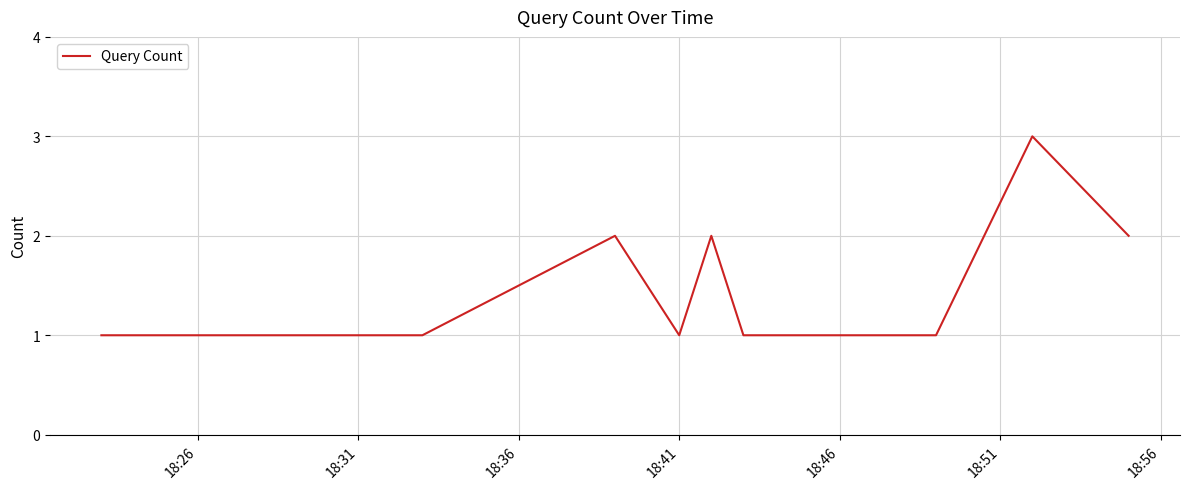

What is the maximum value shown in the chart?

3